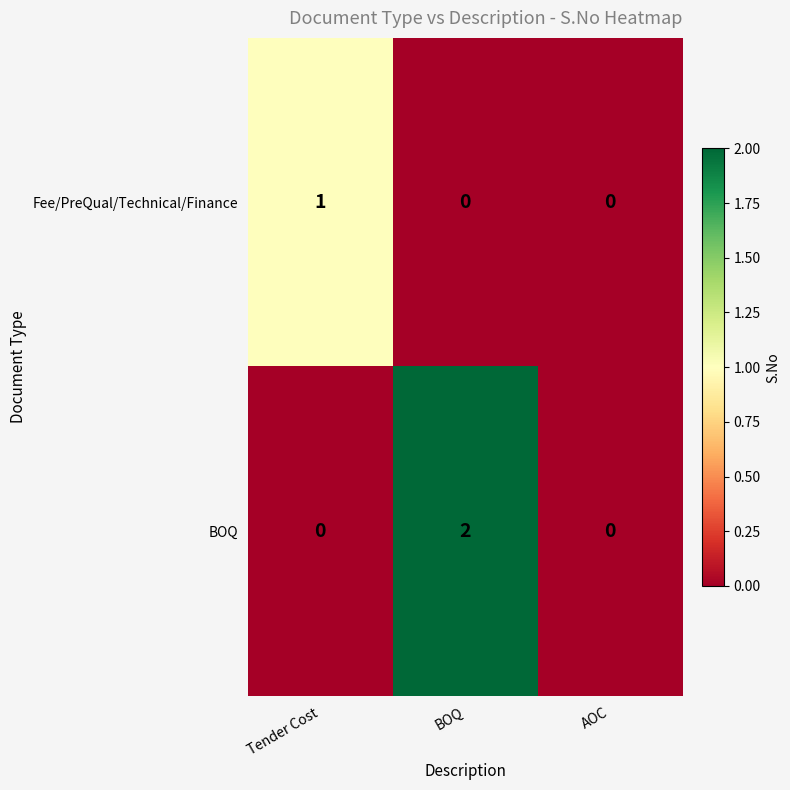

The value of Fee/PreQual/Technical/Finance at BOQ is 0. True or false?

True